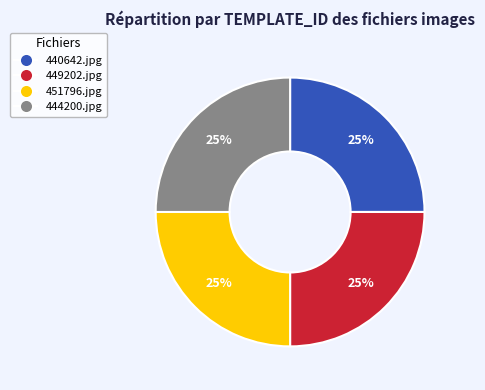

How many segments does this pie chart have?

4